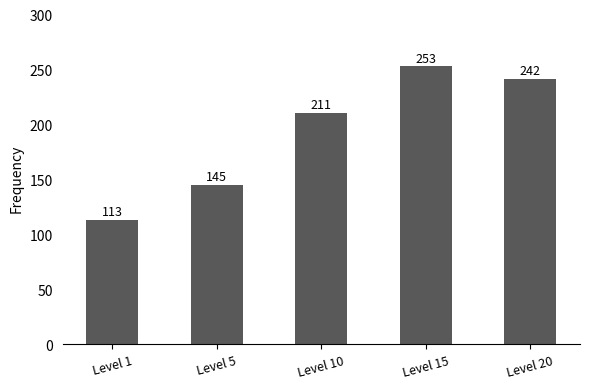

What is the approximate value at Level 15, to the nearest 10?

250